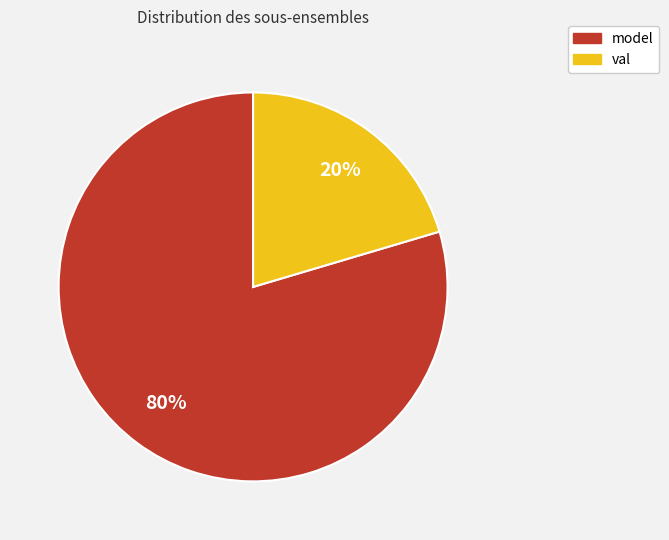

How many segments does this pie chart have?

2